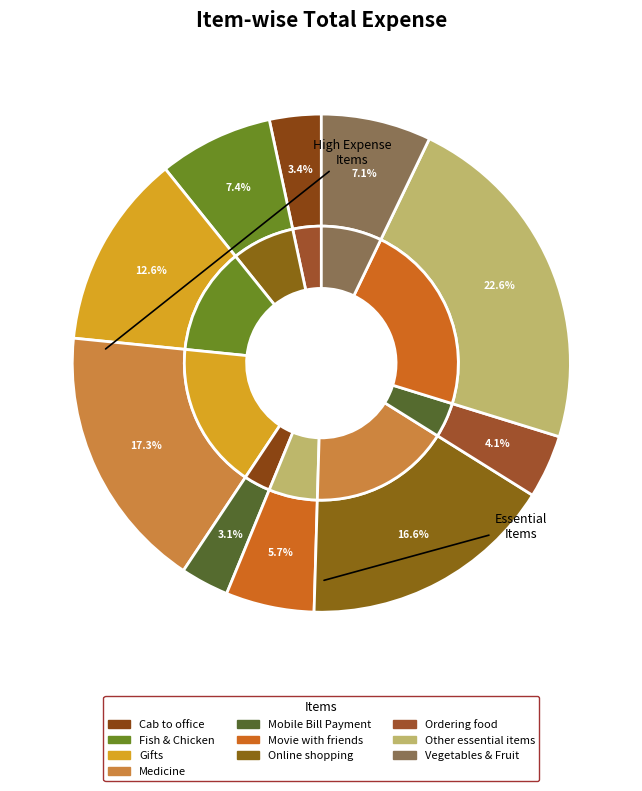

To the nearest percent, what is the average slice percentage?

10%